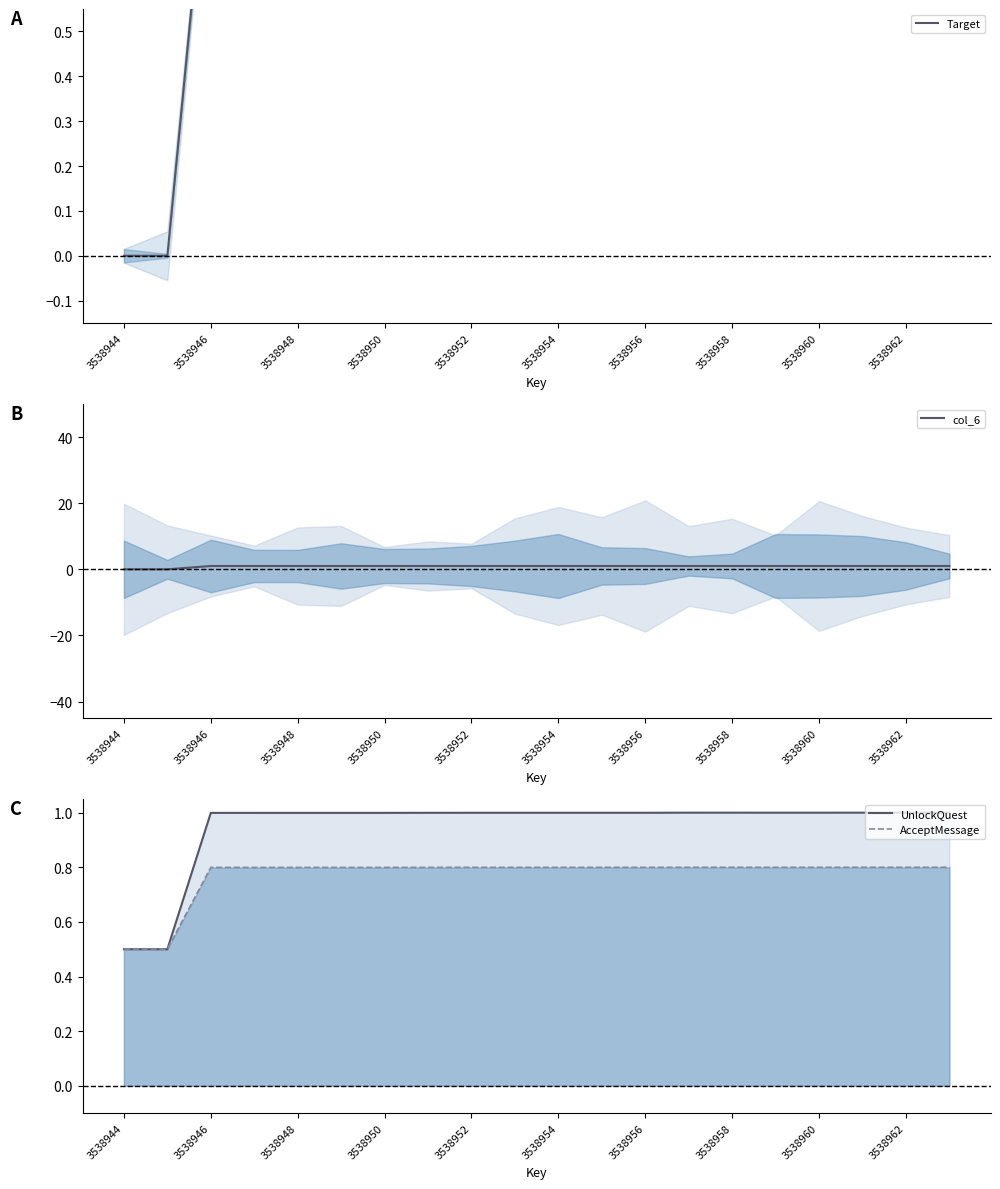

List the series in order of their peak value, lowest first.

AcceptMessage, Target, UnlockQuest, col_6